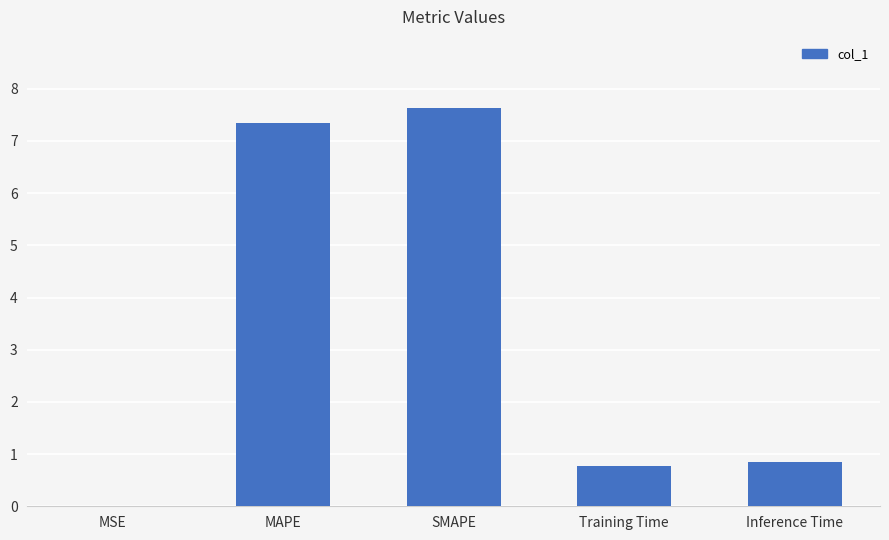

What is the sum of all values?

16.6